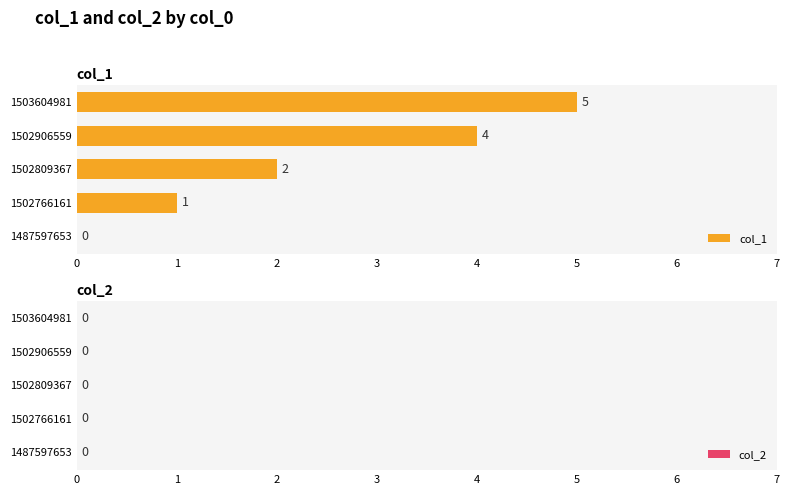

What is the sum of the values at 1503604981 and 1502906559?

9